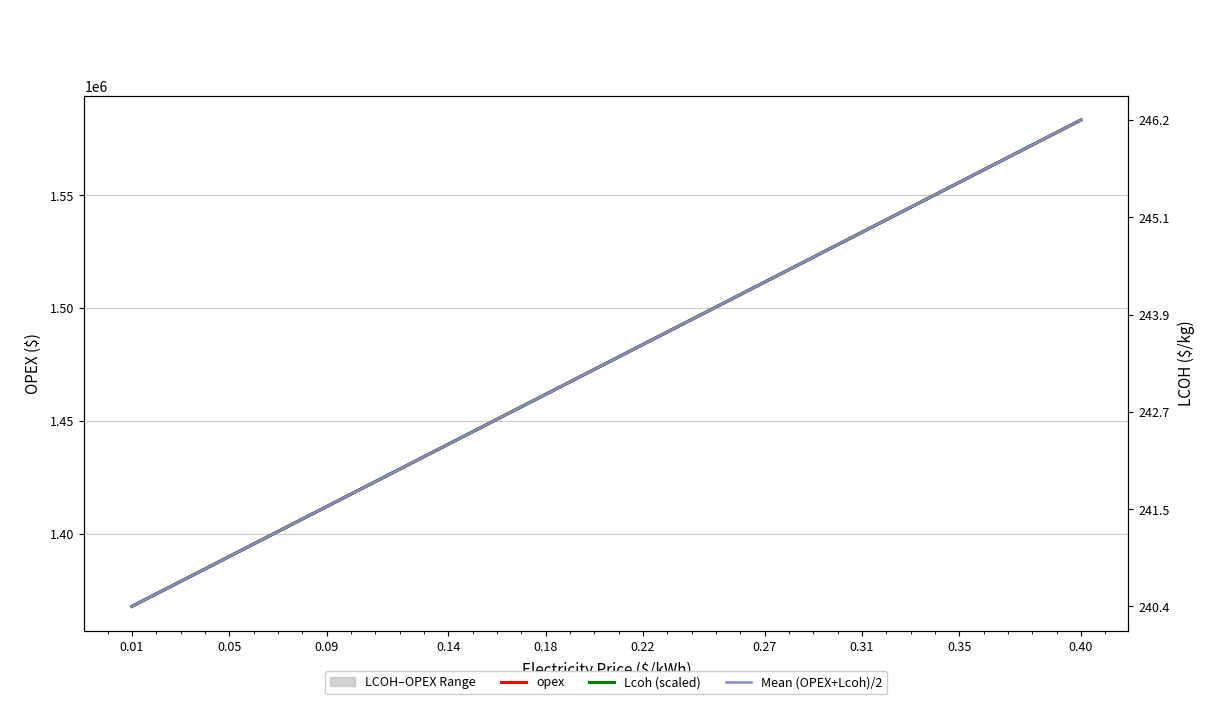

List the series in order of their overall mean, highest first.

opex, Mean (OPEX+Lcoh)/2, Lcoh (scaled)